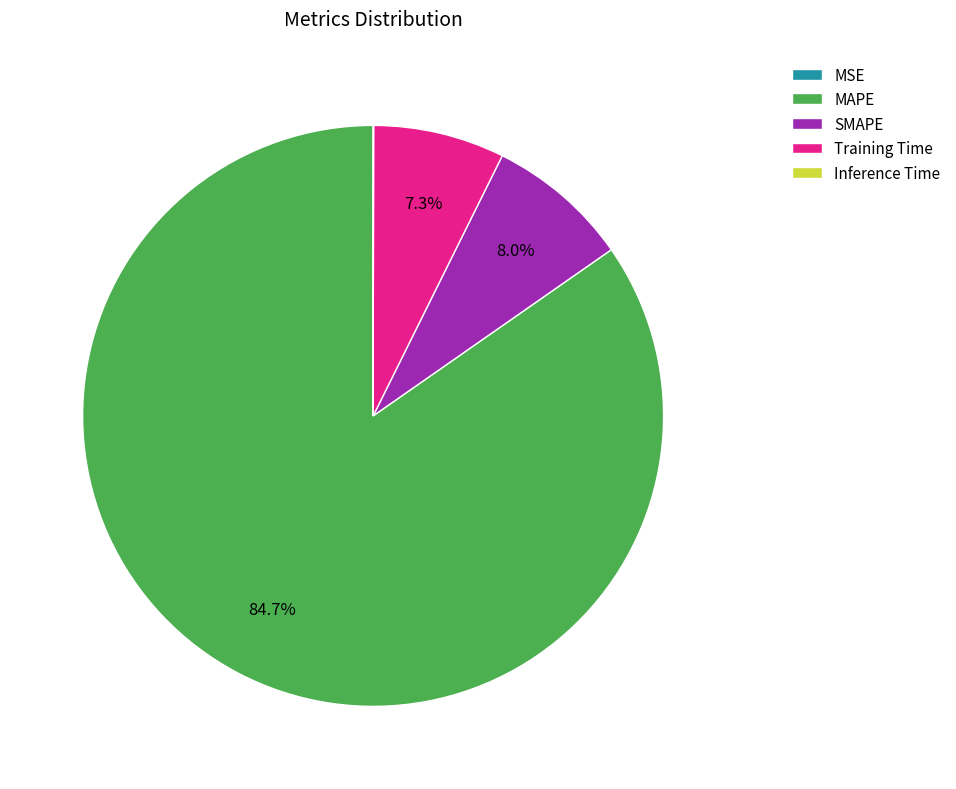

Which slice represents more than half of the pie?

MAPE